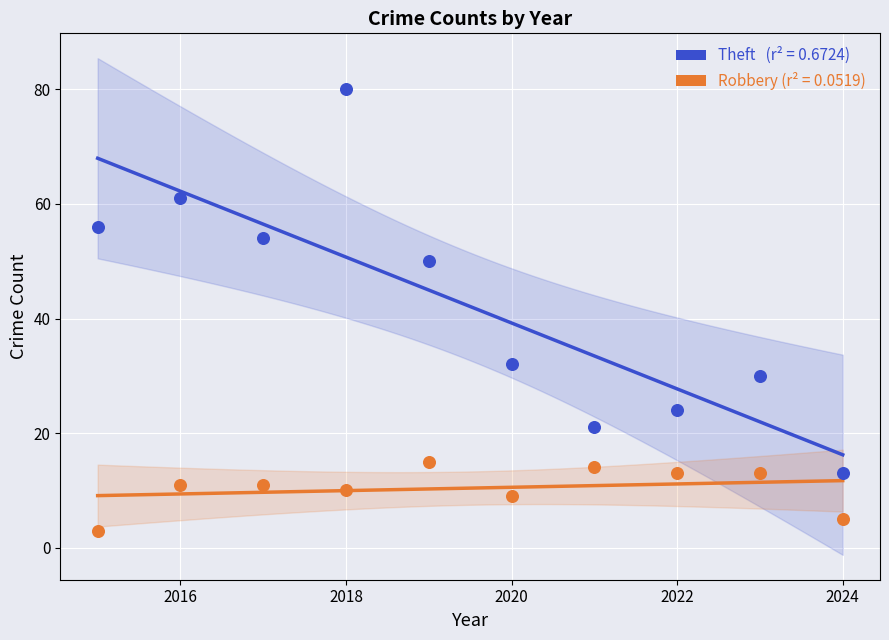

Across all data points, what is the range of X values (max minus min)?

9